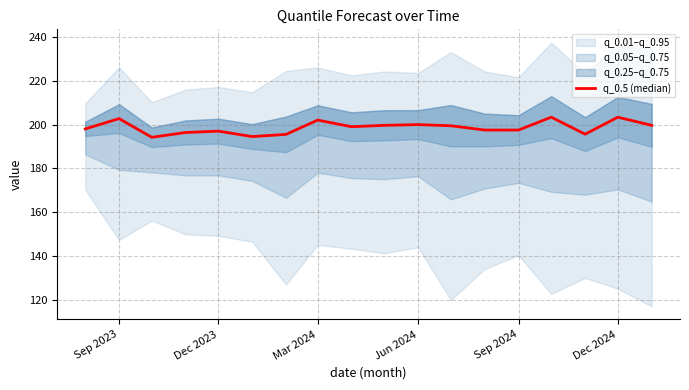

What is the difference between the second highest and second lowest values?

8.8